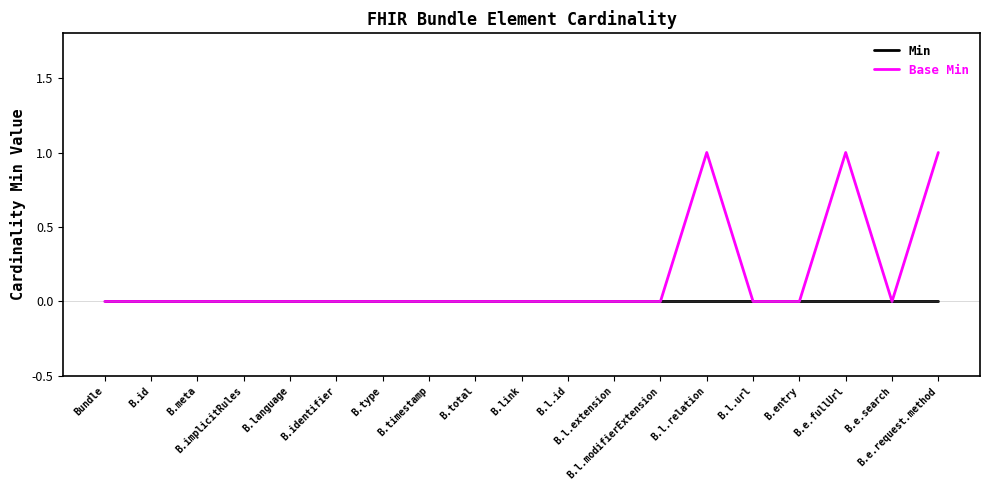

List the series in order of their overall mean, highest first.

Base Min, Min